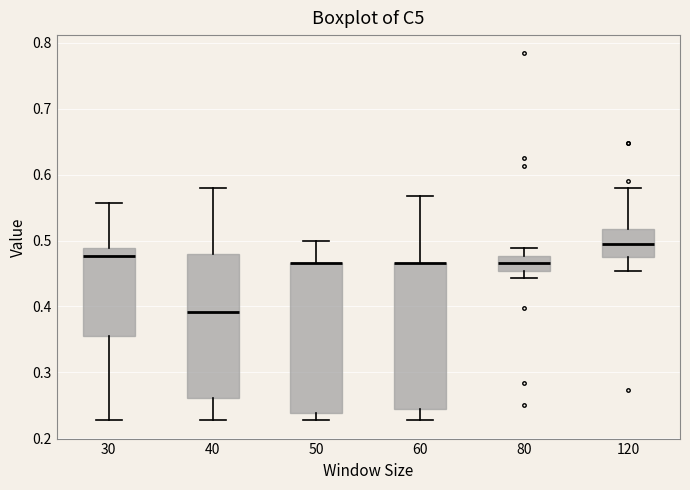

Reading left to right, transcribe this box plot: for each box, give where its median line is, the range the box spans, and where its two whiskers end, as read against the y-axis. The values are not printed on the chart, so give them approximately, as read against the axis.

30: median 0.48, box 0.36 to 0.49, whiskers 0.23 to 0.56
40: median 0.39, box 0.26 to 0.48, whiskers 0.23 to 0.58
50: median 0.47 (drawn on the box's upper edge), box 0.24 to 0.47, whiskers 0.23 to 0.50
60: median 0.47 (drawn on the box's upper edge), box 0.24 to 0.47, whiskers 0.23 to 0.57
80: median 0.47, box 0.45 to 0.48, whiskers 0.44 to 0.49
120: median 0.49, box 0.47 to 0.52, whiskers 0.45 to 0.58